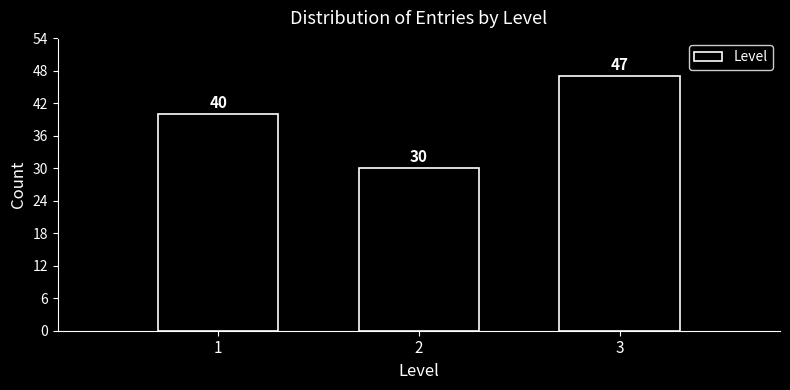

Reading left to right, list all the values displayed in this chart.

40	30	47